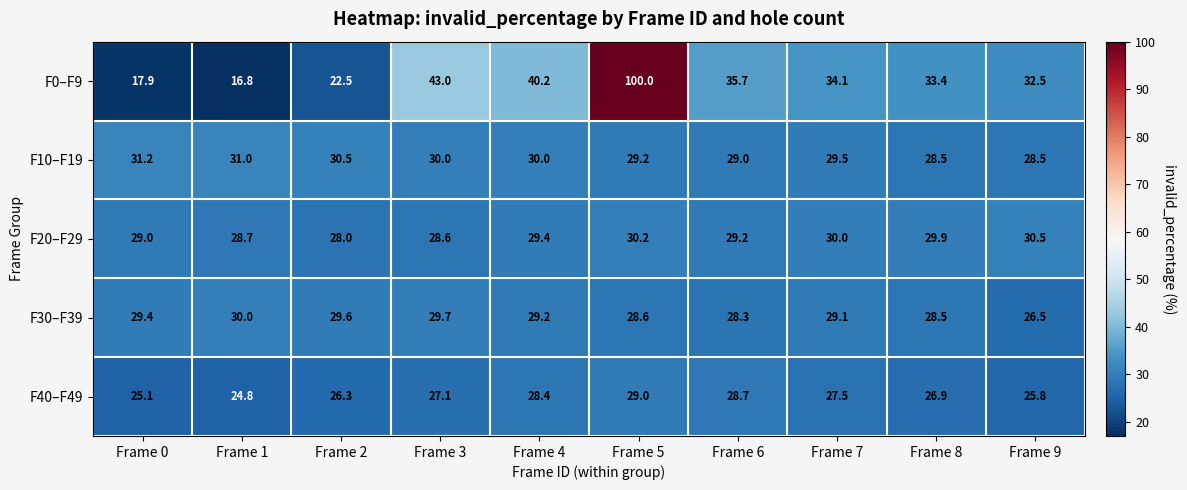

What is the greatest value displayed?

100.0